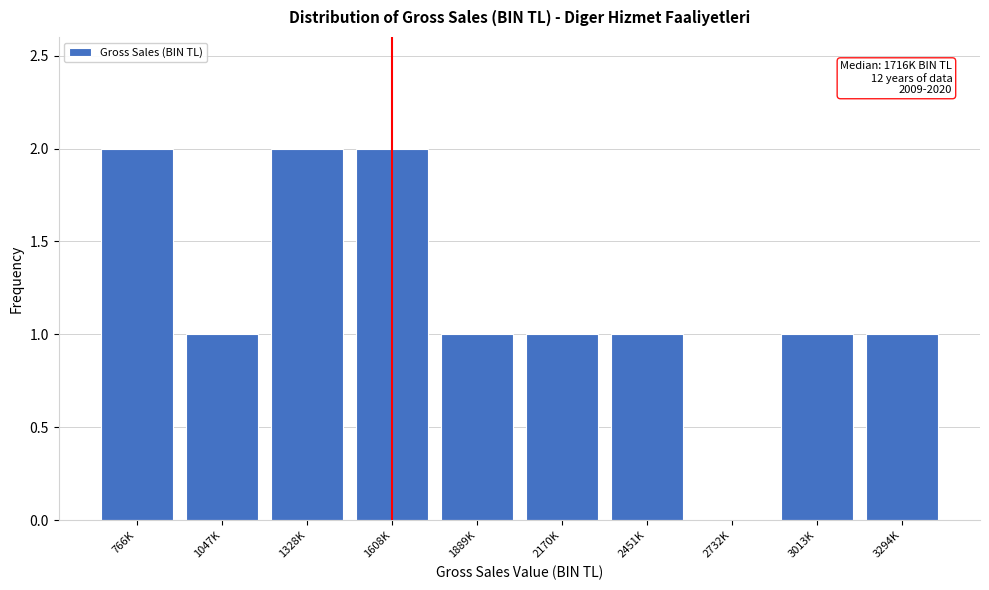

Reading left to right, what are all the values shown in this chart?

766K=2	1047K=1	1328K=2	1608K=2	1889K=1	2170K=1	2451K=1	2732K=0	3013K=1	3294K=1